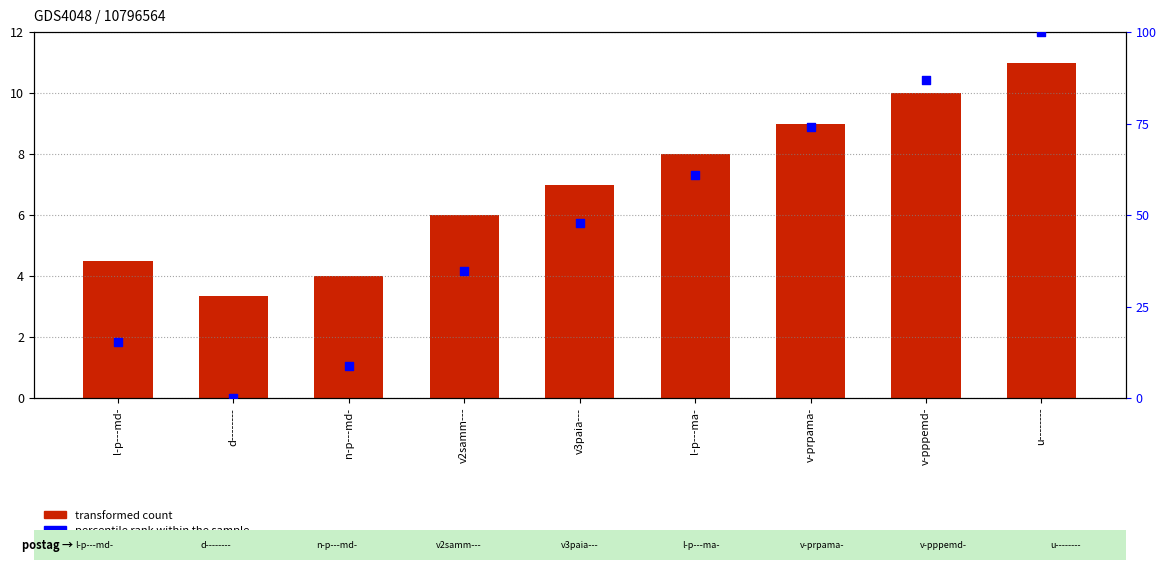

At how many categories does at least one series exceed 18?

6